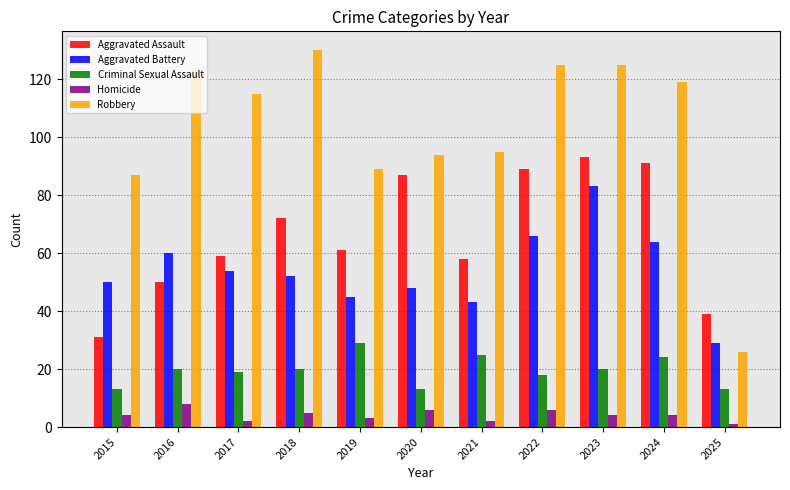

The Aggravated Battery series shows 86 at 2017. True or false?

False